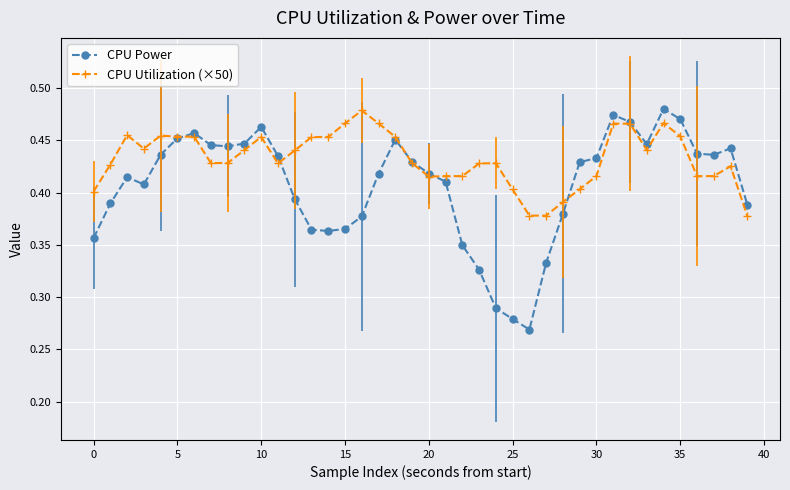

How many CPU Power values are between 0 and 1?

40